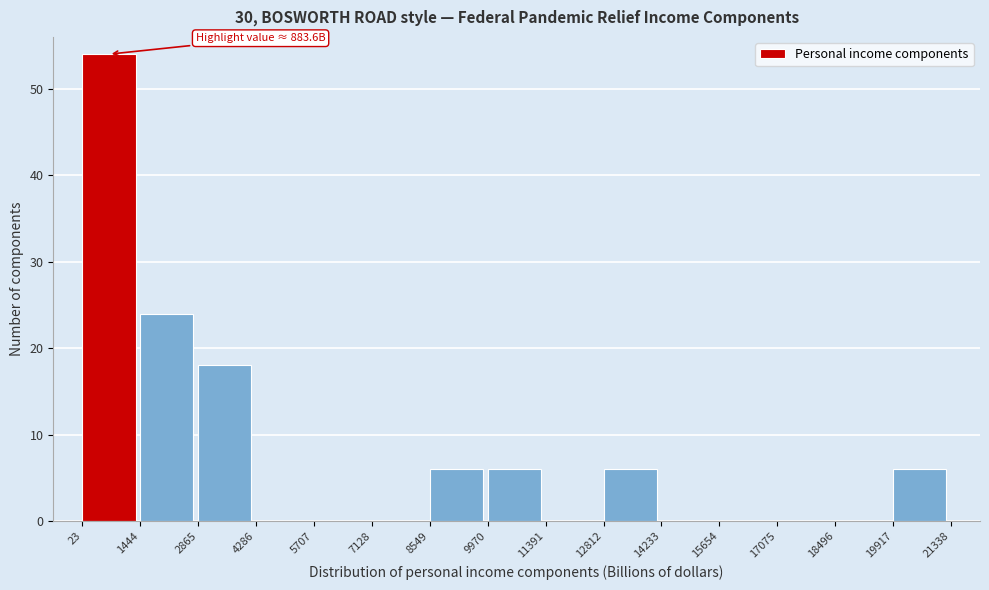

Over which range of the x-axis is the bar tallest?

23 to 1444